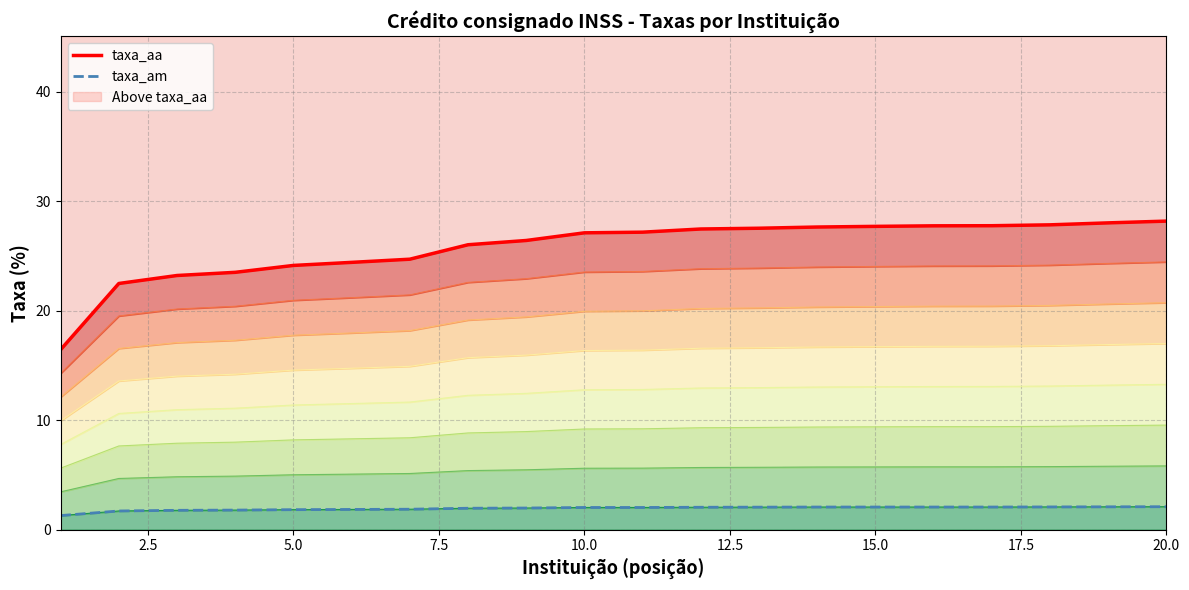

True or false: taxa_am and taxa_aa intersect in this chart.

False